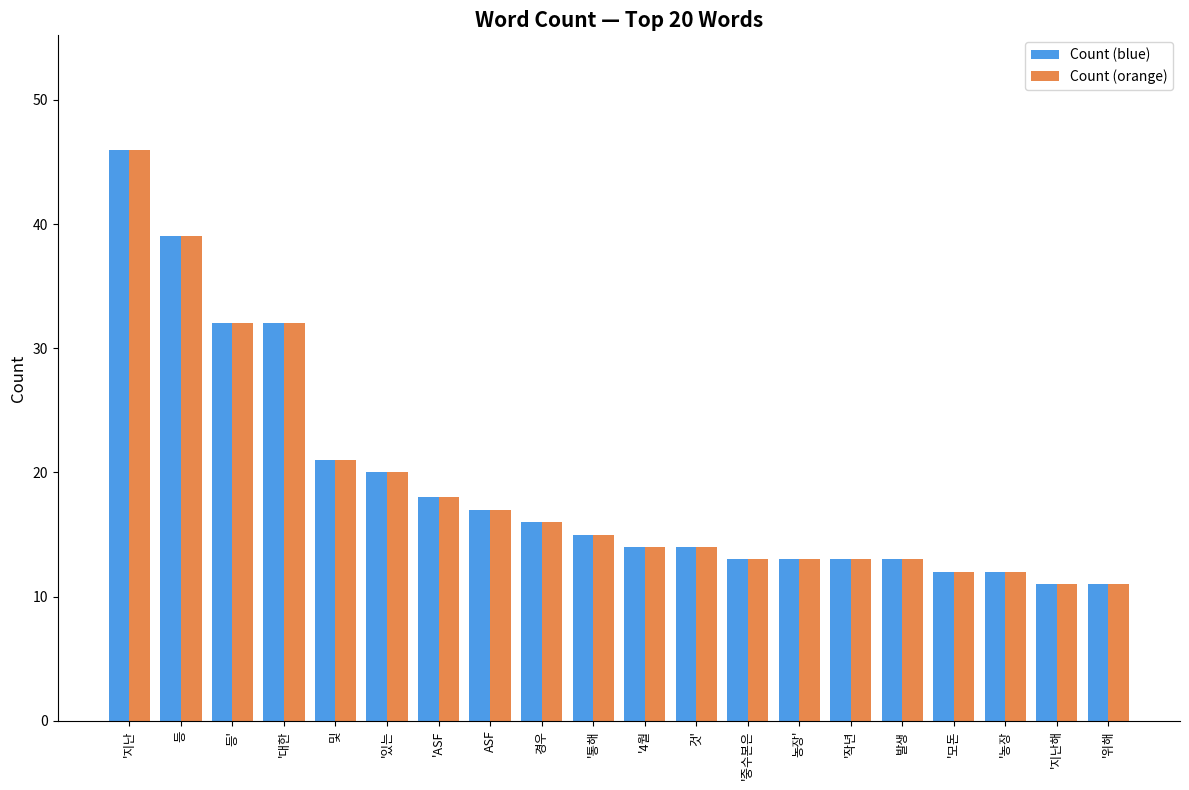

Reading left to right, extract all data points from this chart.

Count (blue): 46	39	32	32	21	20	18	17	16	15	14	14	13	13	13	13	12	12	11	11
Count (orange): 46	39	32	32	21	20	18	17	16	15	14	14	13	13	13	13	12	12	11	11